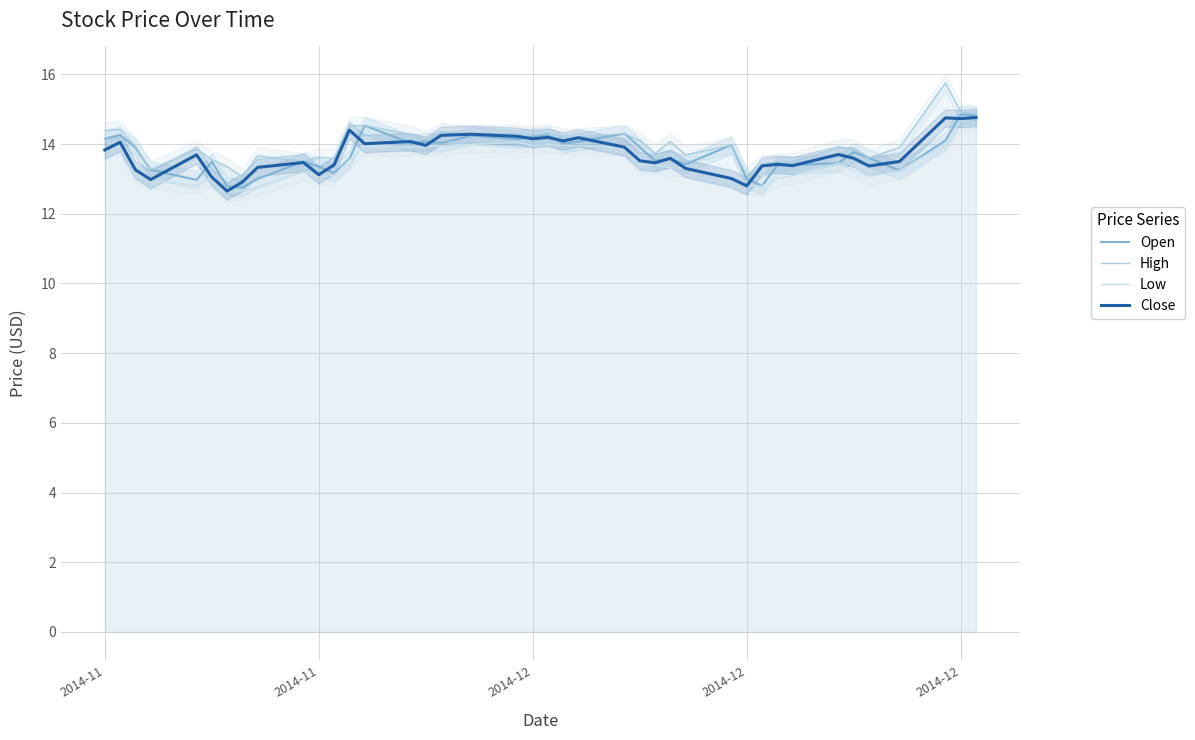

Which series has the largest range (max minus min)?

High